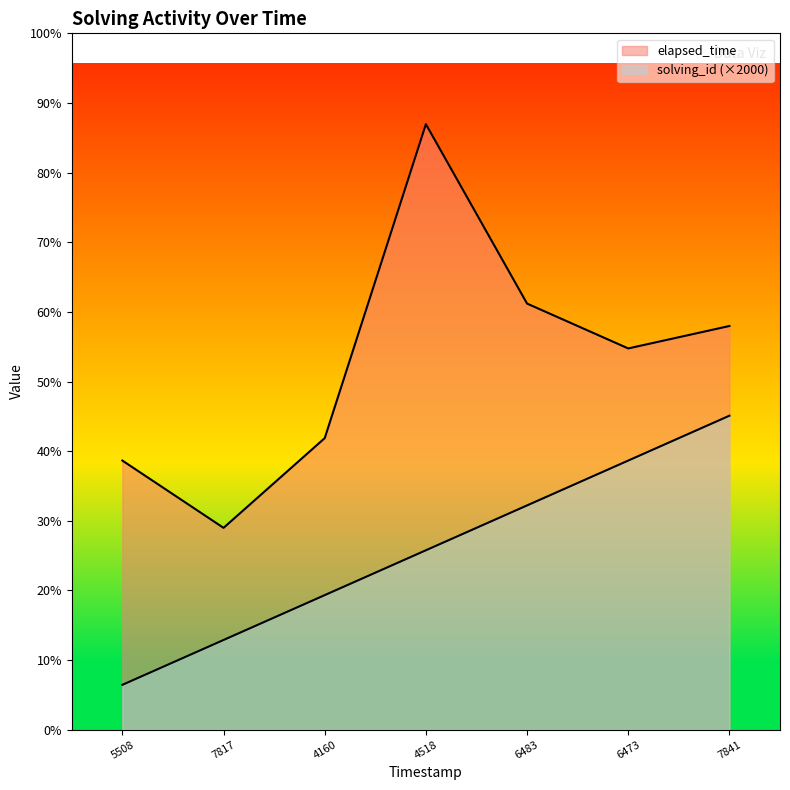

At which category is the sum across all series the highest?

4518